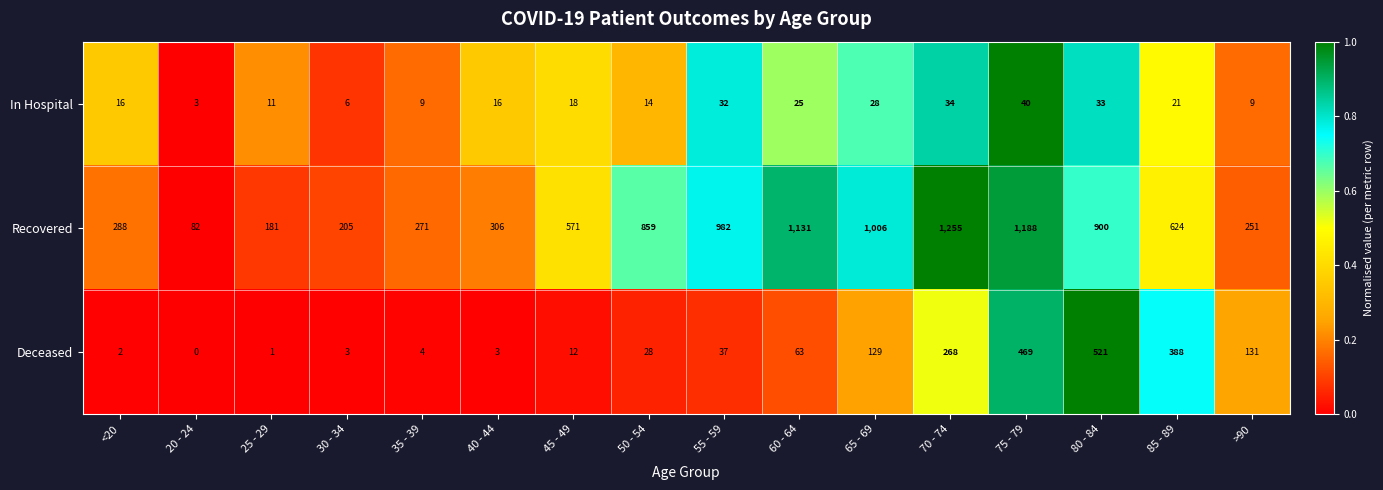

True or false: Recovered has a value of 427 at 80 - 84.

False